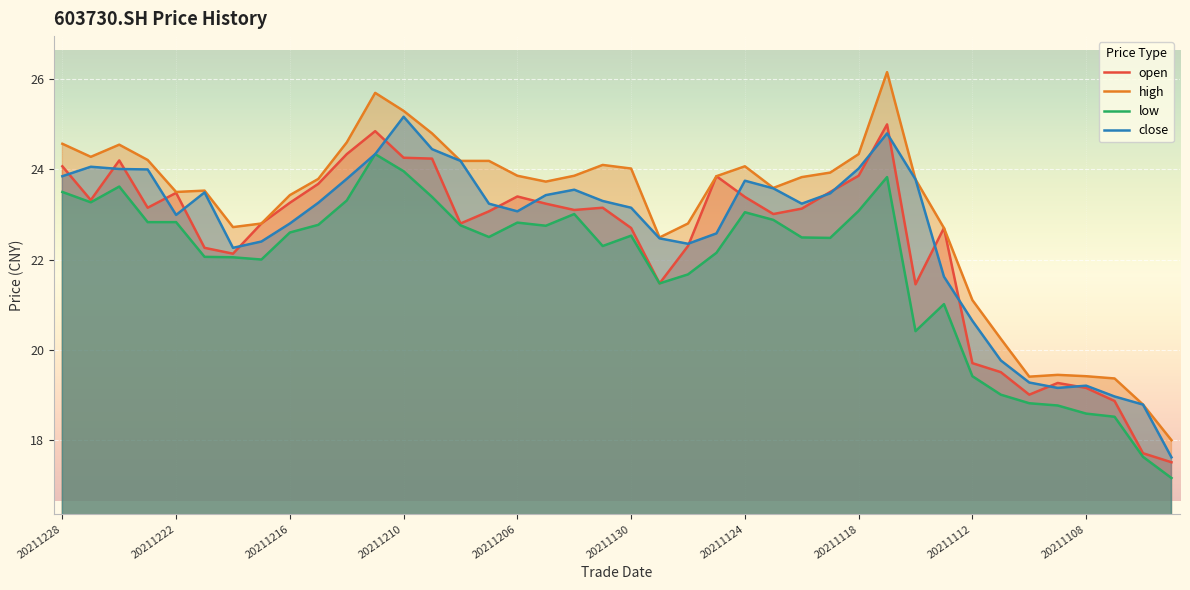

In high, how many points are higher than both neighbors (excluding endpoints)?

7